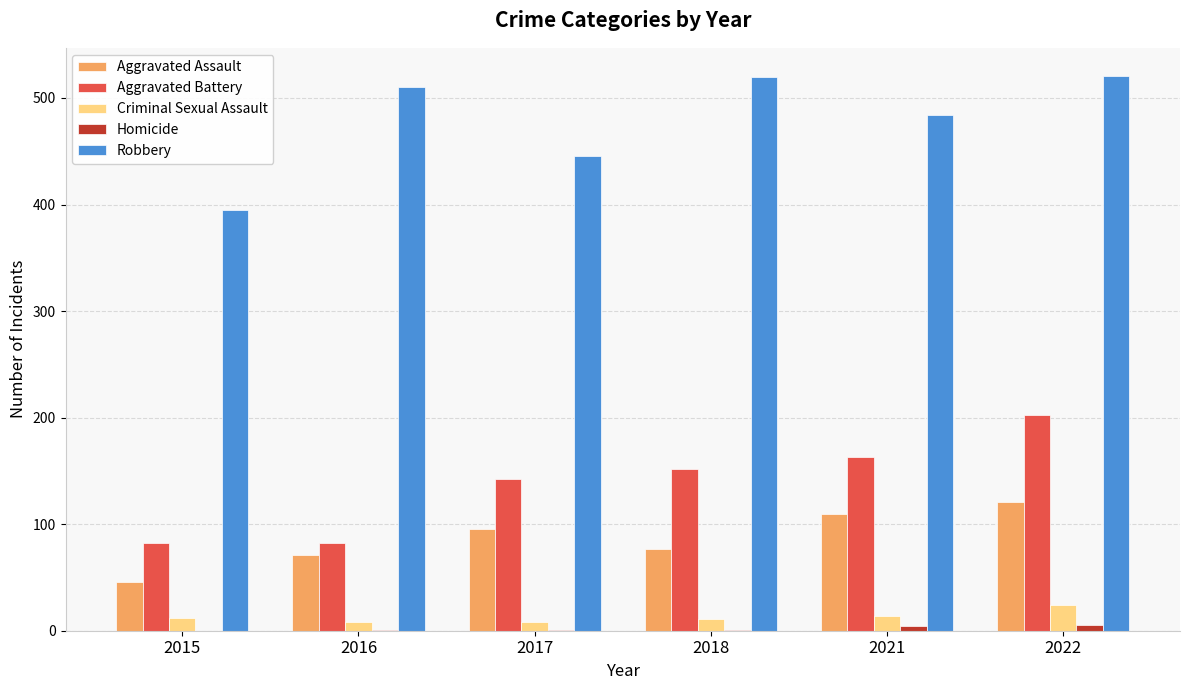

Does the chart contain stacked bars?

No